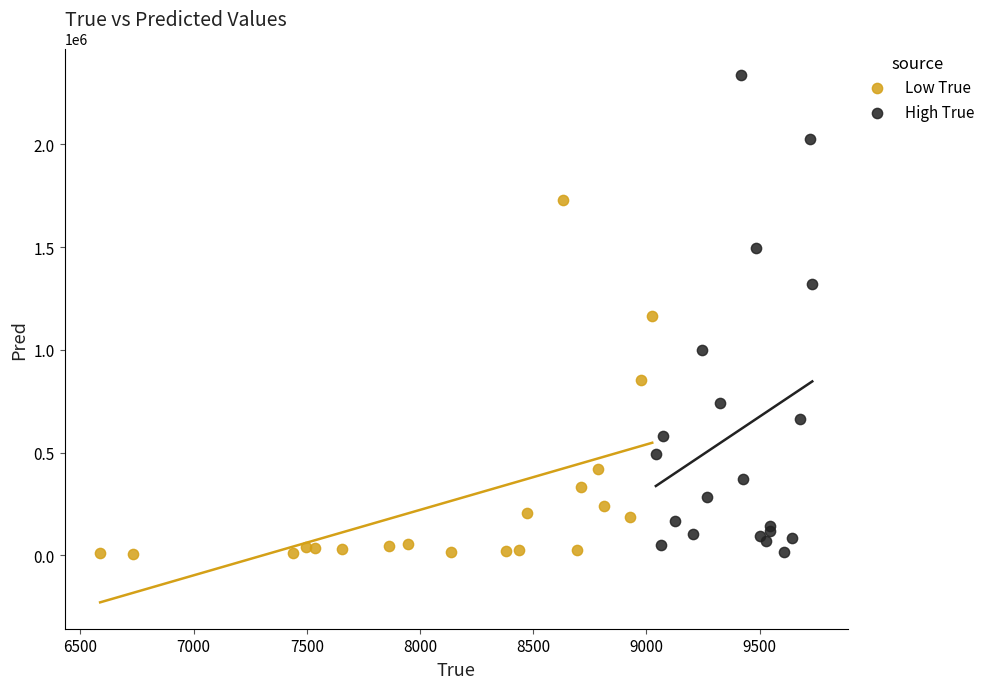

Which series reaches the maximum Y coordinate?

High True